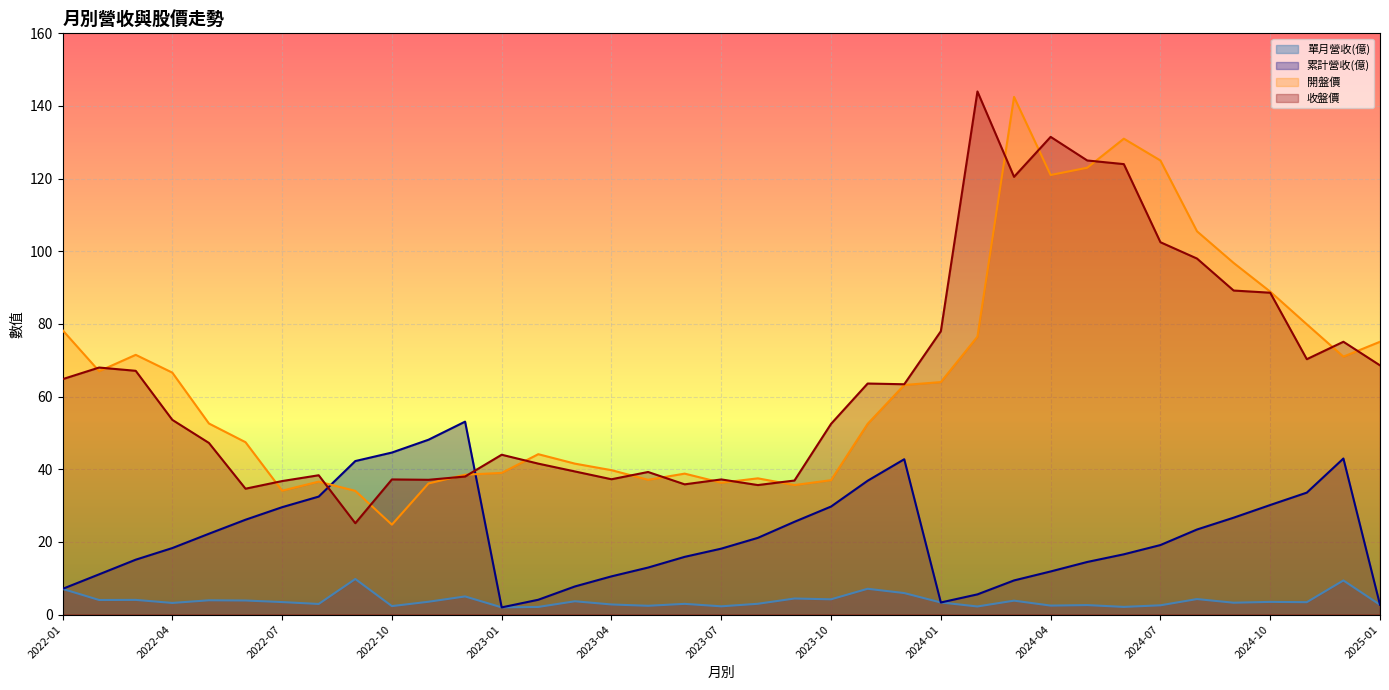

Rank the series by their maximum value, from highest to lowest.

收盤價, 開盤價, 累計營收(億), 單月營收(億)